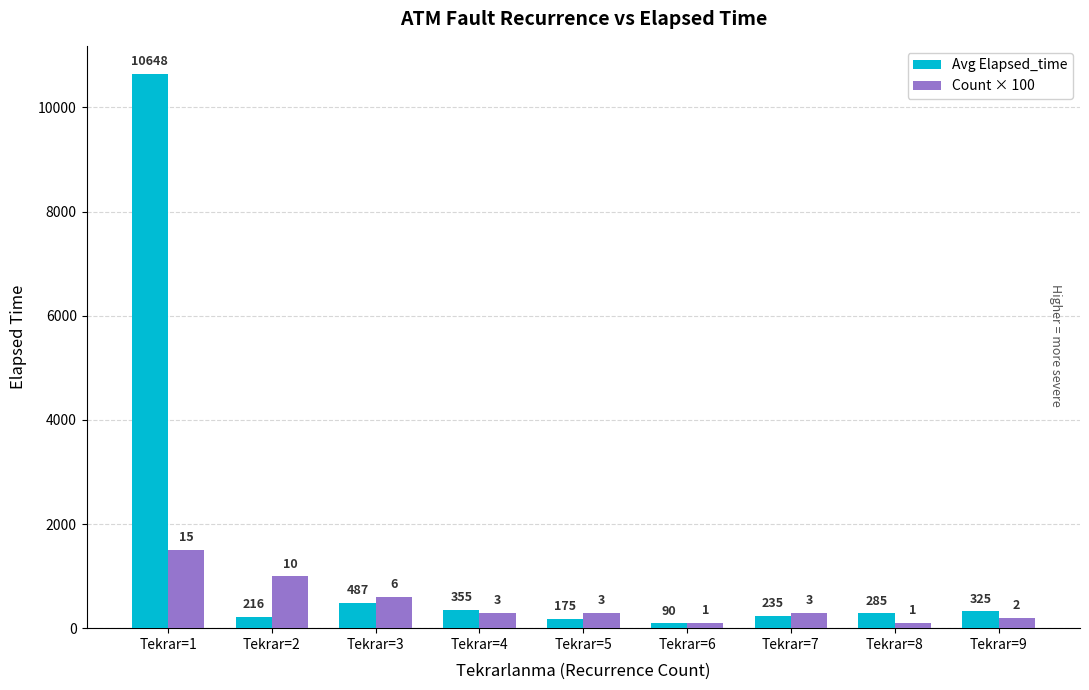

What is the approximate value of Count × 100 at Tekrar=6?

100.0